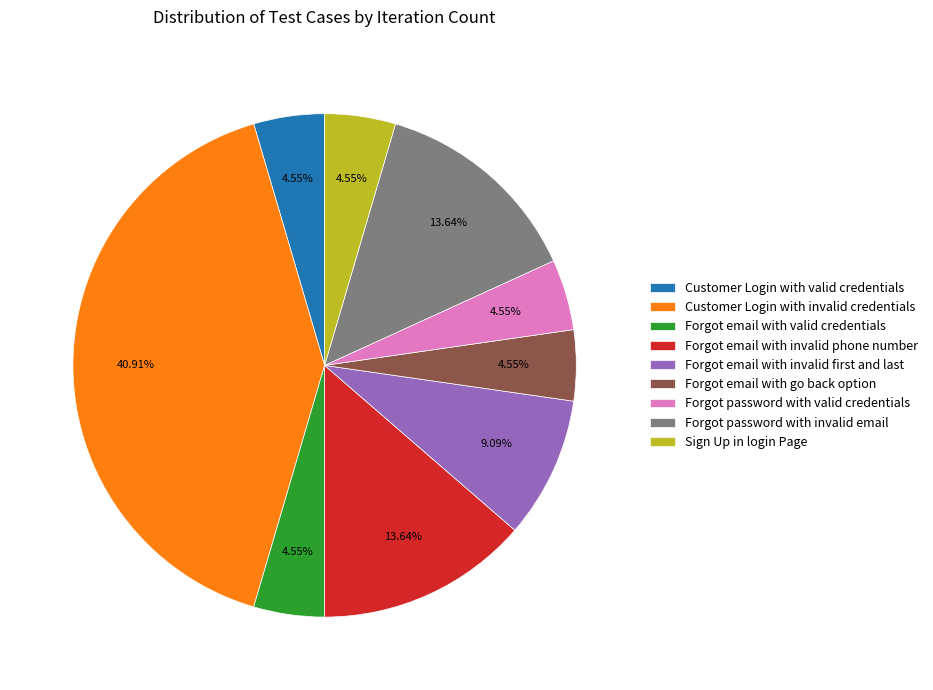

What is the ratio of the value at Forgot password with valid credentials to the value at Forgot email with go back option?

1.0